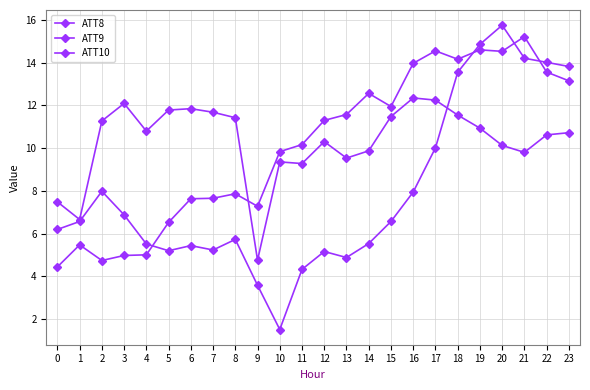

True or false: ATT8 and ATT9 intersect in this chart.

True